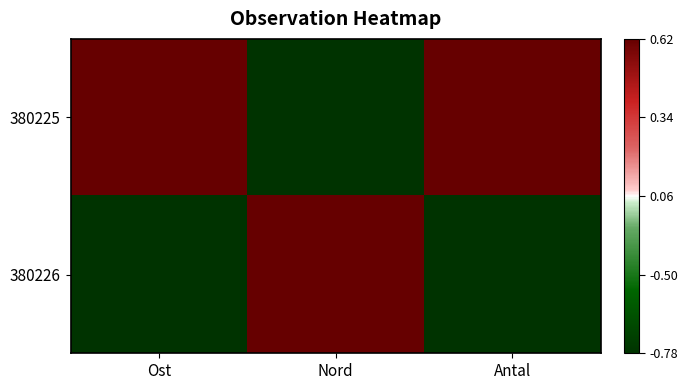

At how many categories does at least one series exceed 0?

3